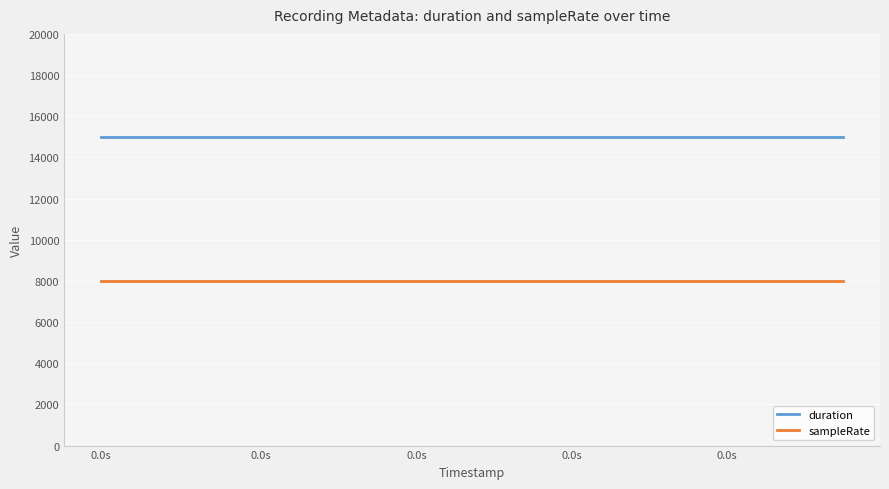

True or false: duration and sampleRate intersect in this chart.

False